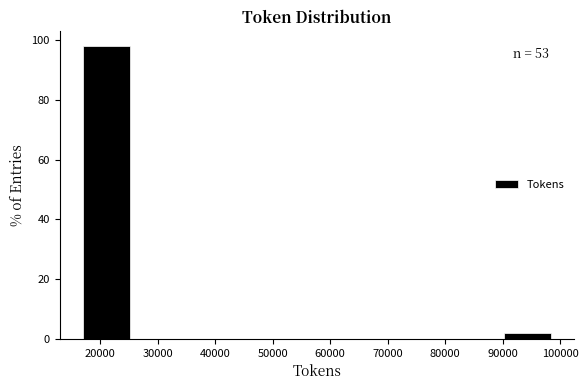

Over which range of the x-axis is the bar tallest?

17000 to 25000